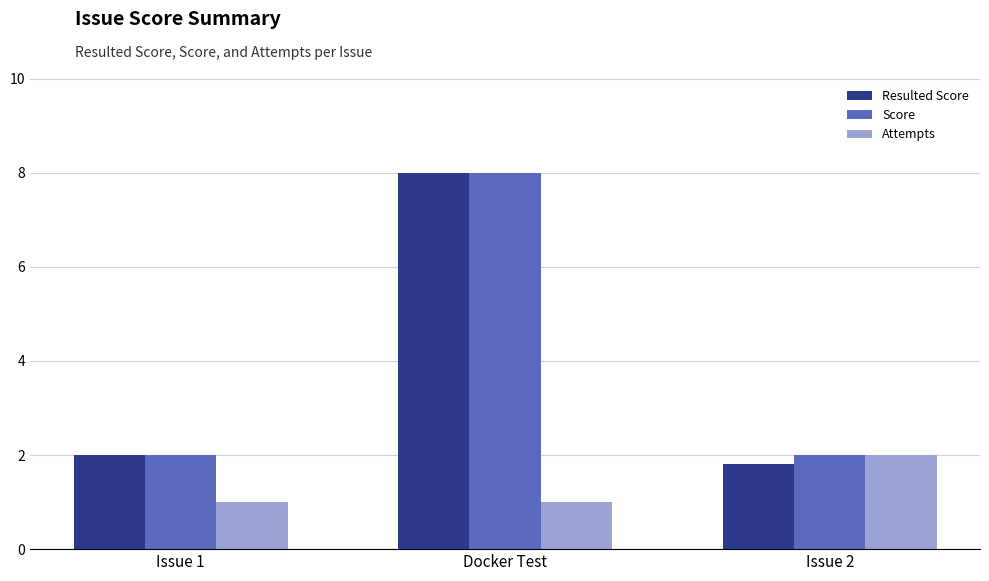

Is it true that Score equals 0.4 at Issue 1?

False